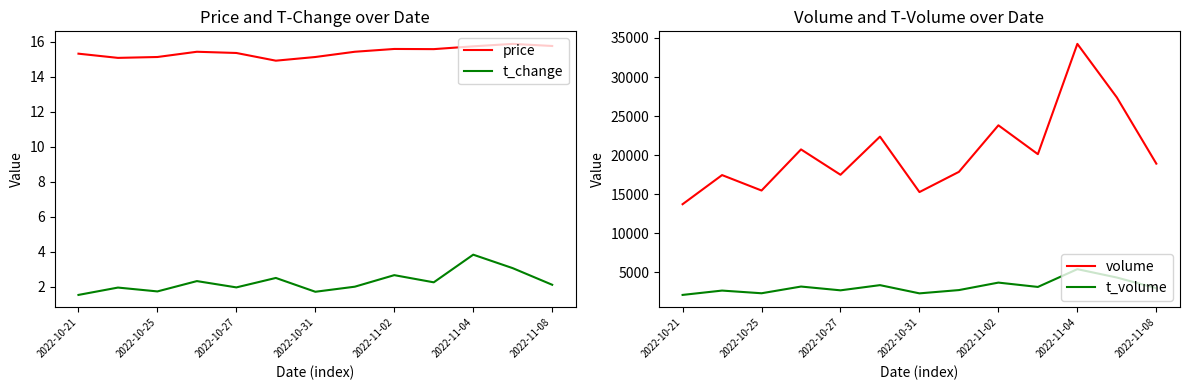

Which series has the largest total across all categories?

volume